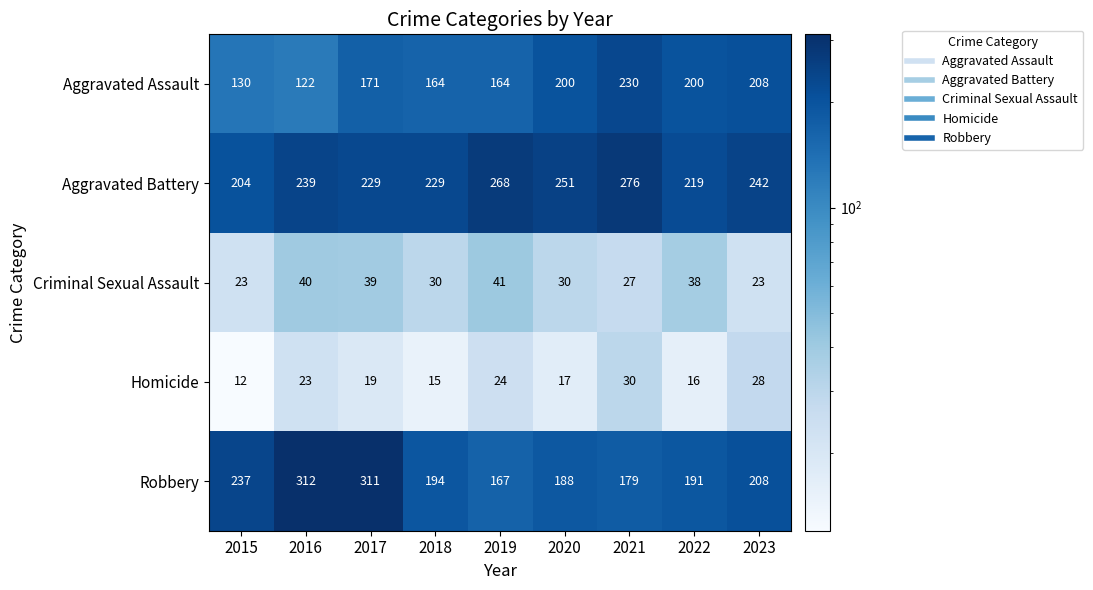

List the series in order of their peak value, highest first.

Robbery, Aggravated Battery, Aggravated Assault, Criminal Sexual Assault, Homicide